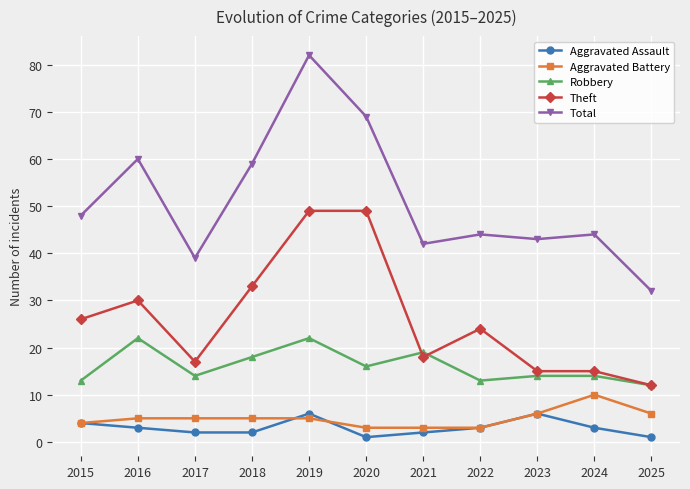

Rank the series by their maximum value, from highest to lowest.

Total, Theft, Robbery, Aggravated Battery, Aggravated Assault